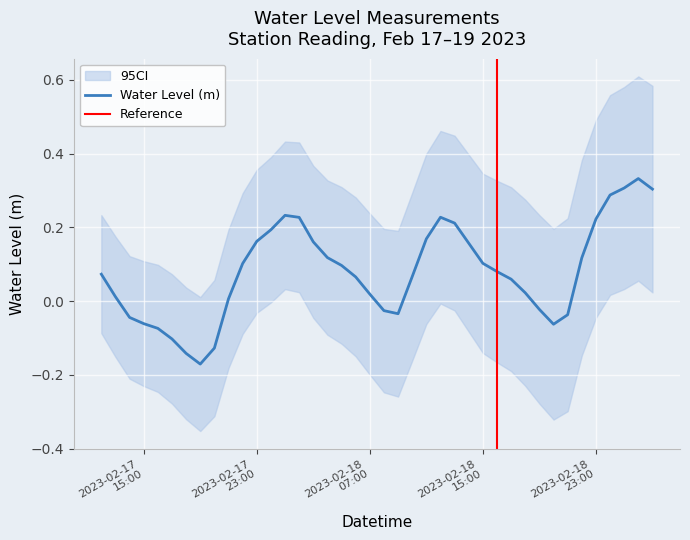

Reading left to right, what are all the values shown in this chart?

0.1	0.0	-0.0	-0.1	-0.1	-0.1	-0.1	-0.2	-0.1	0.0	0.1	0.2	0.2	0.2	0.2	0.2	0.1	0.1	0.1	0.0	-0.0	-0.0	0.1	0.2	0.2	0.2	0.2	0.1	0.1	0.1	0.0	-0.0	-0.1	-0.0	0.1	0.2	0.3	0.3	0.3	0.3